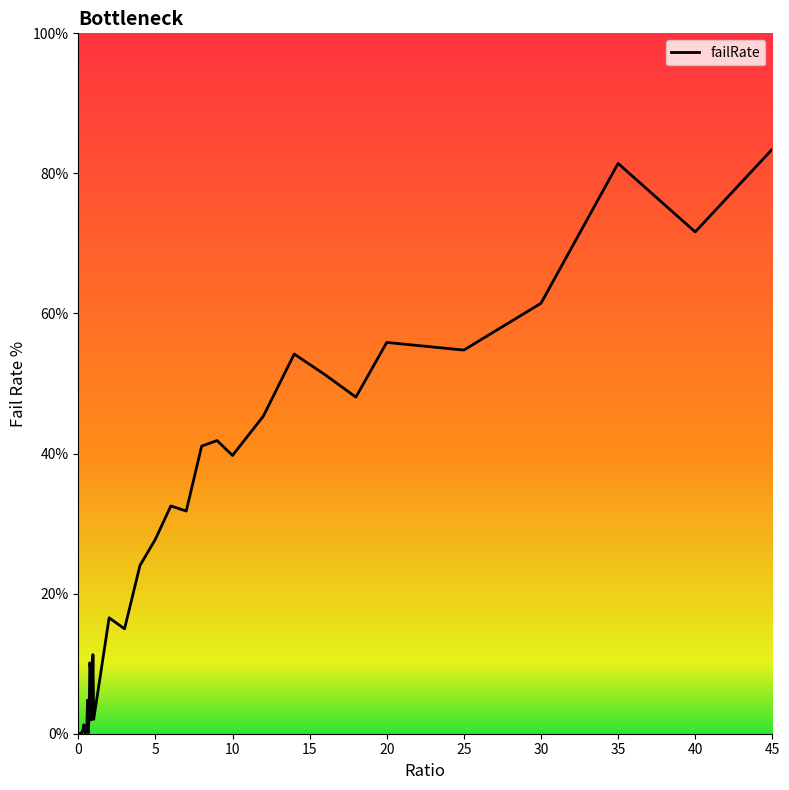

How many lines are shown in the chart?

1